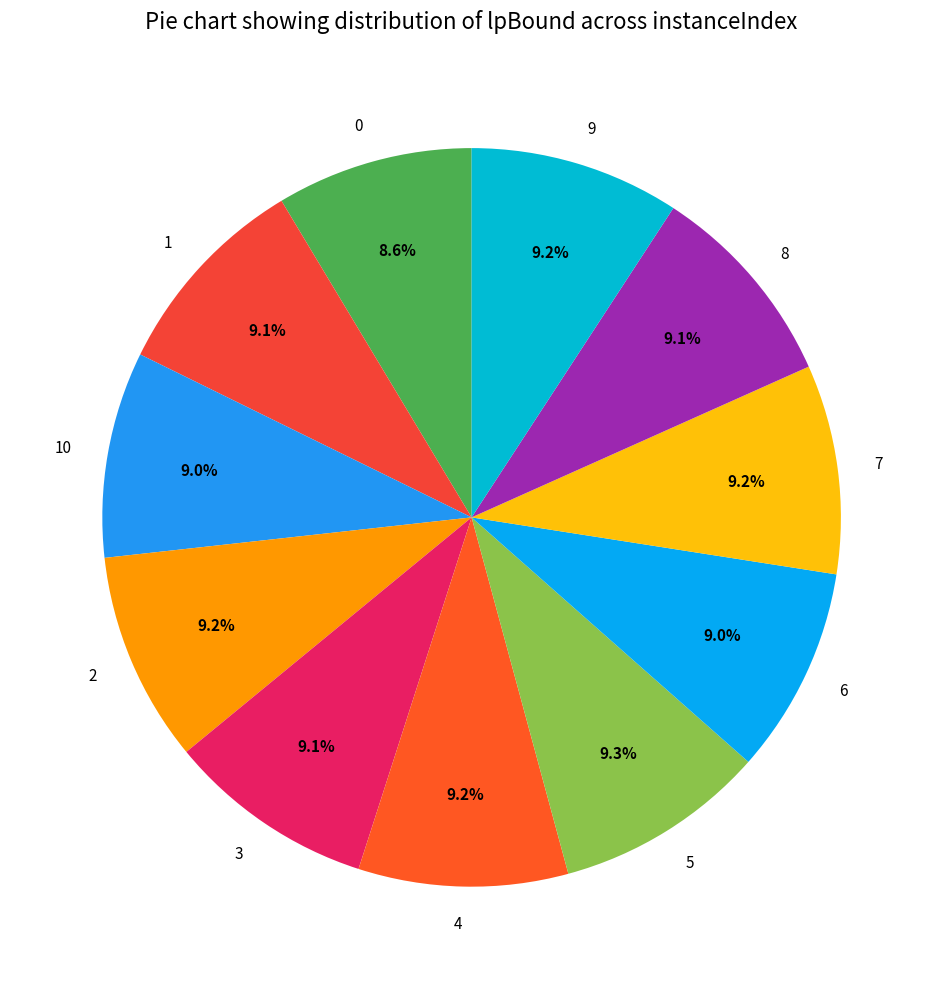

Does 7 represent more than half of the total?

No